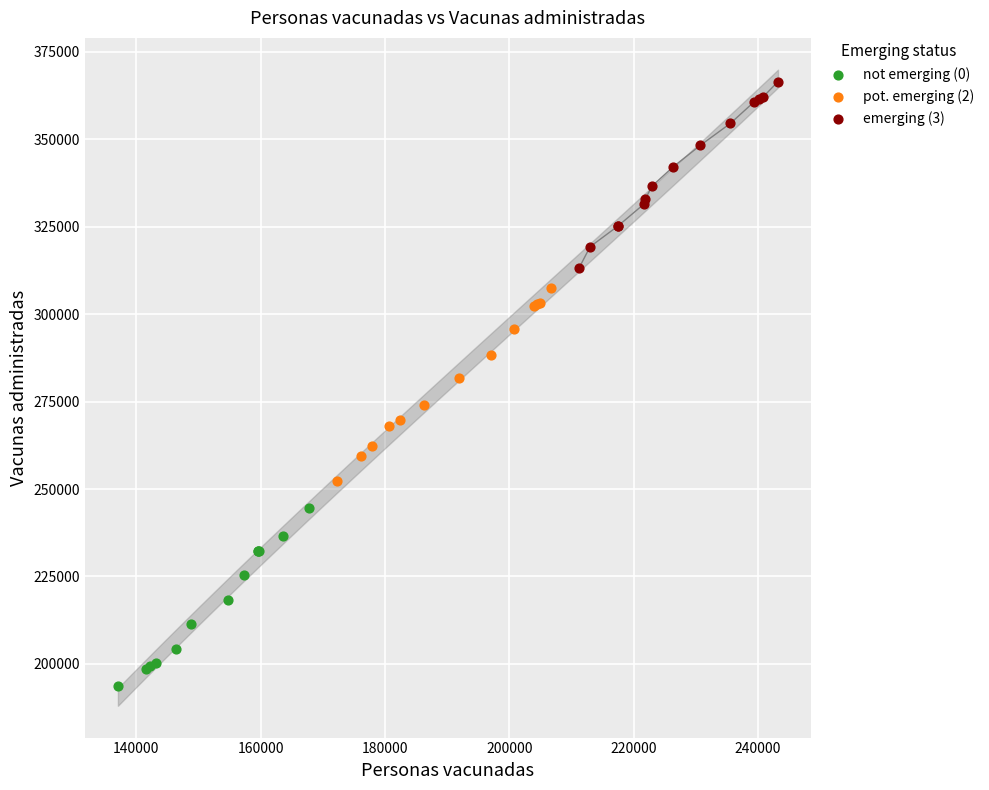

Which series reaches the maximum Y coordinate?

emerging (3)